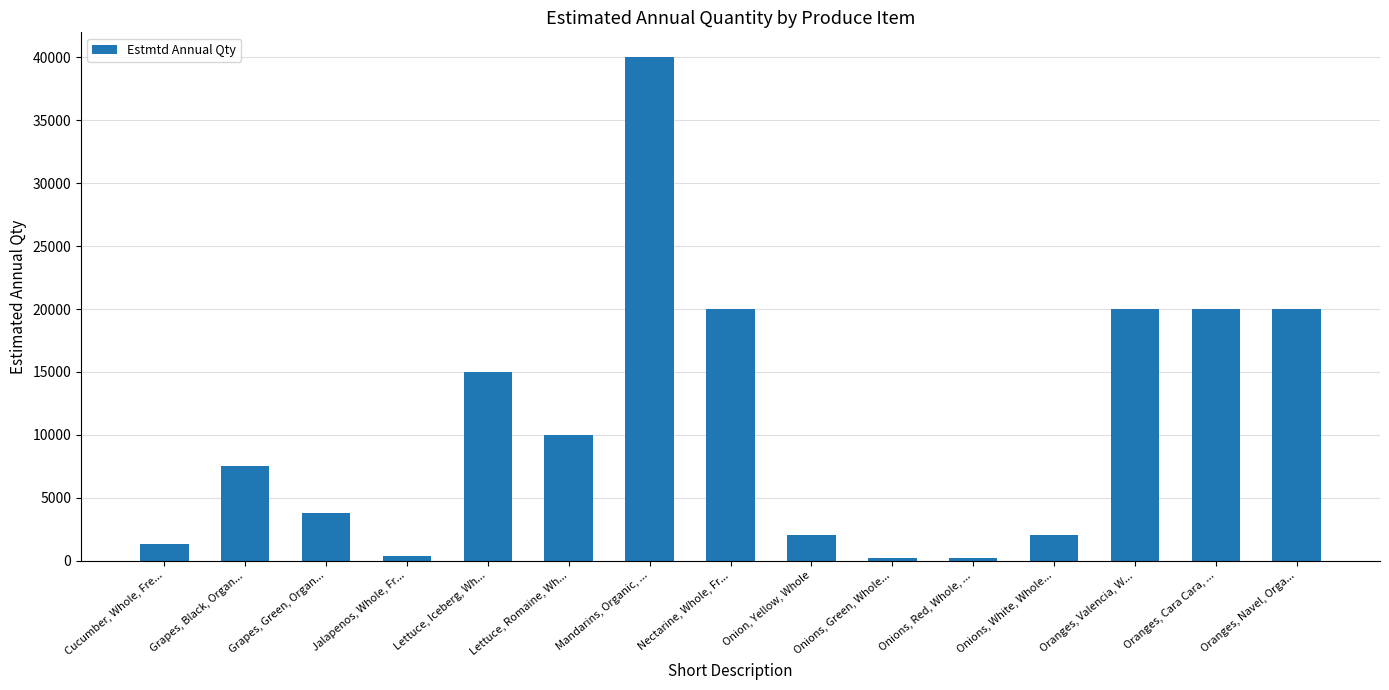

What is the change in value from Lettuce, Iceberg, Wh... to Lettuce, Romaine, Wh...?

-5000